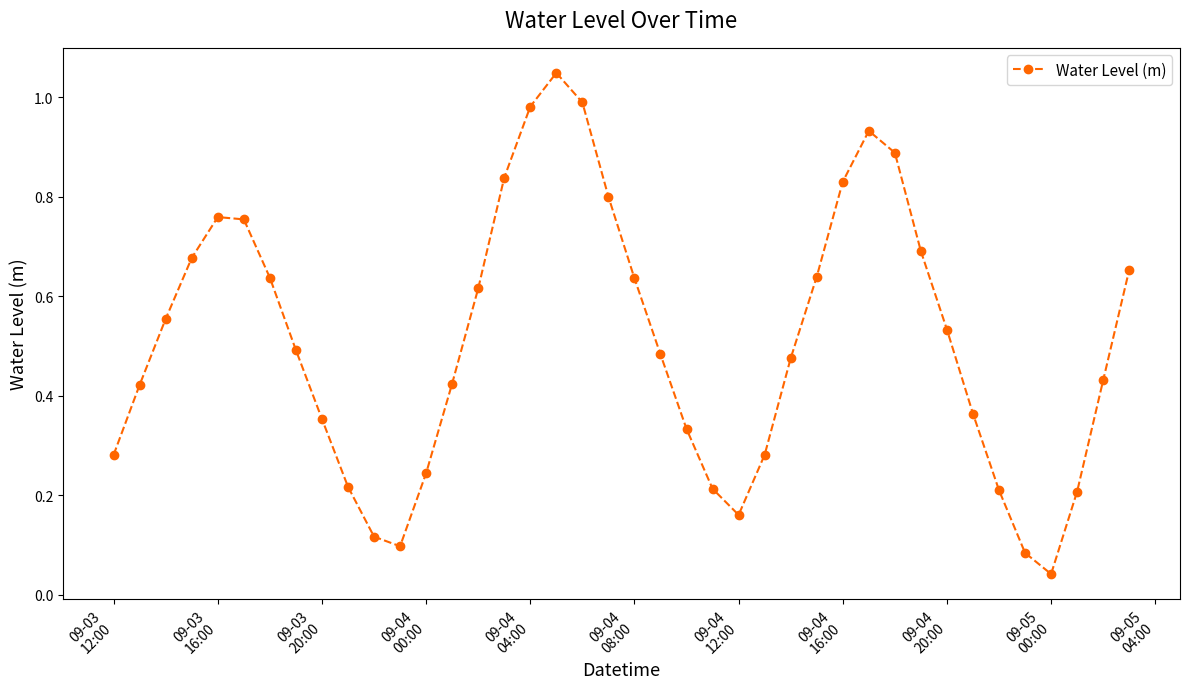

Does the chart have visible grid lines?

No